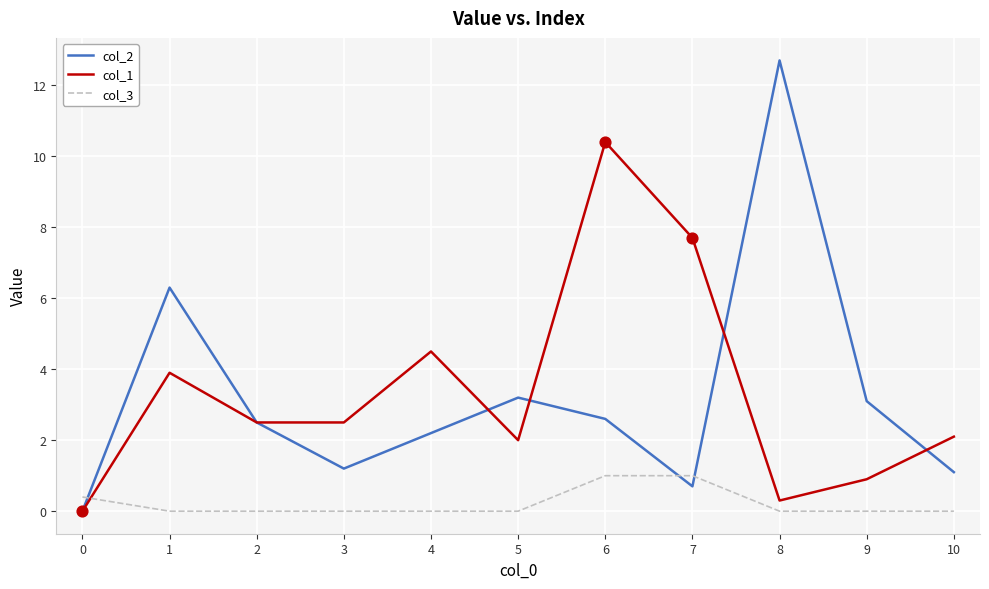

Is the value of col_2 at 5 greater than the value of col_3 at 0?

Yes